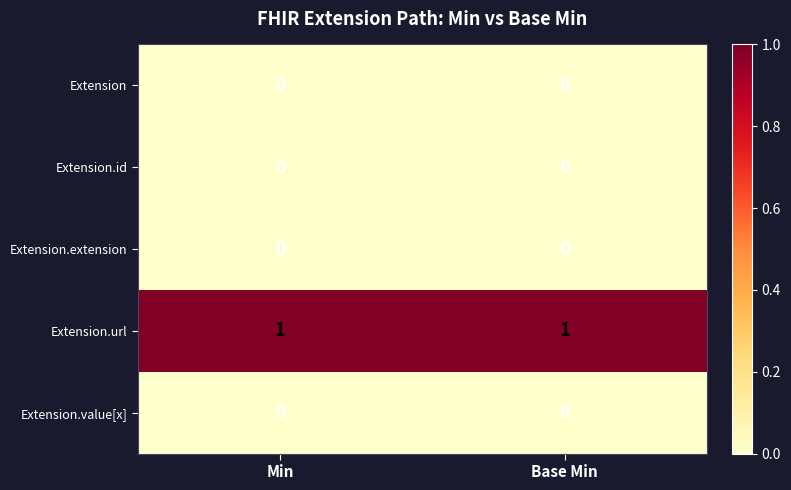

Which series has the largest total across all categories?

Extension.url